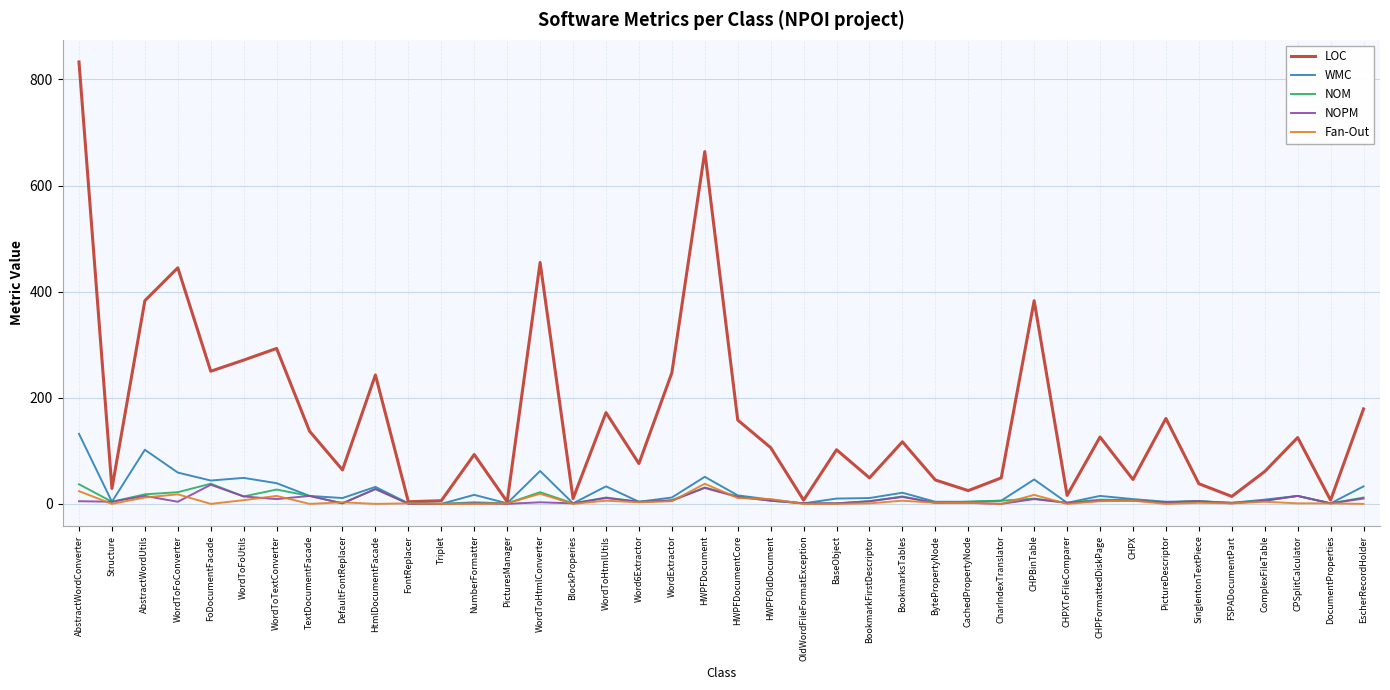

Between FoDocumentFacade and DefaultFontReplacer, which series saw the biggest shift?

LOC